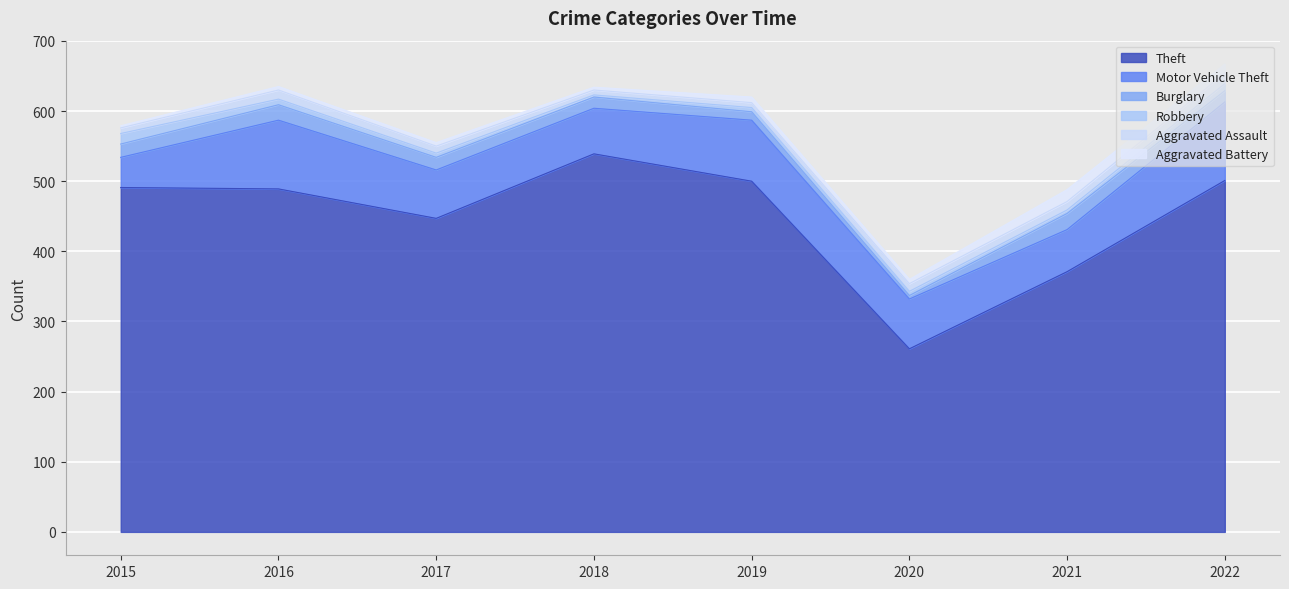

What is the spread (max minus min) of values at 2022?

491